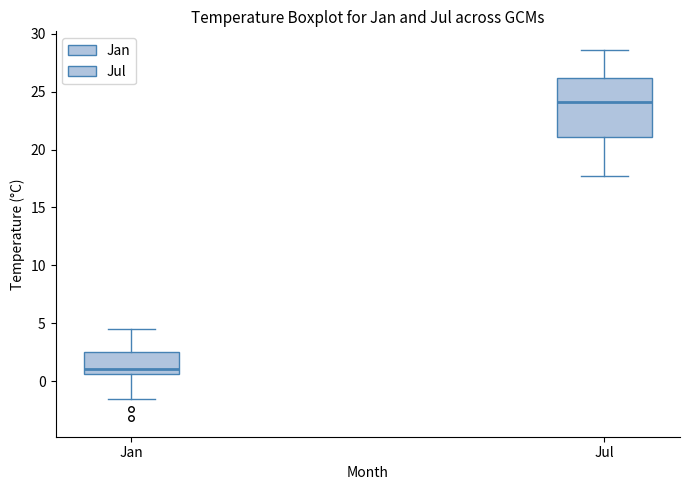

Which box is the tallest, from its lower edge to its upper edge?

Jul